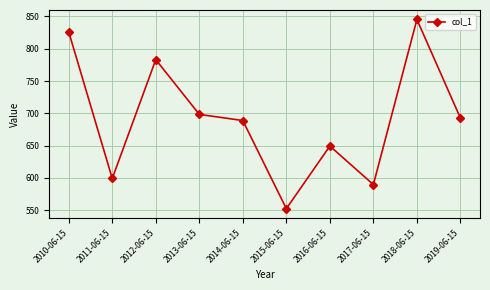

True or false: the data shows 269.4 at 2012-06-15.

False